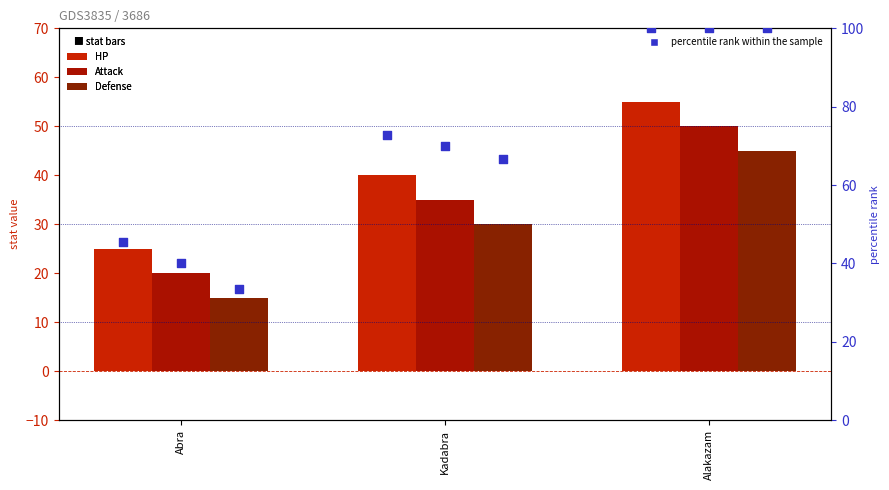

At how many categories does at least one series exceed 54?

1